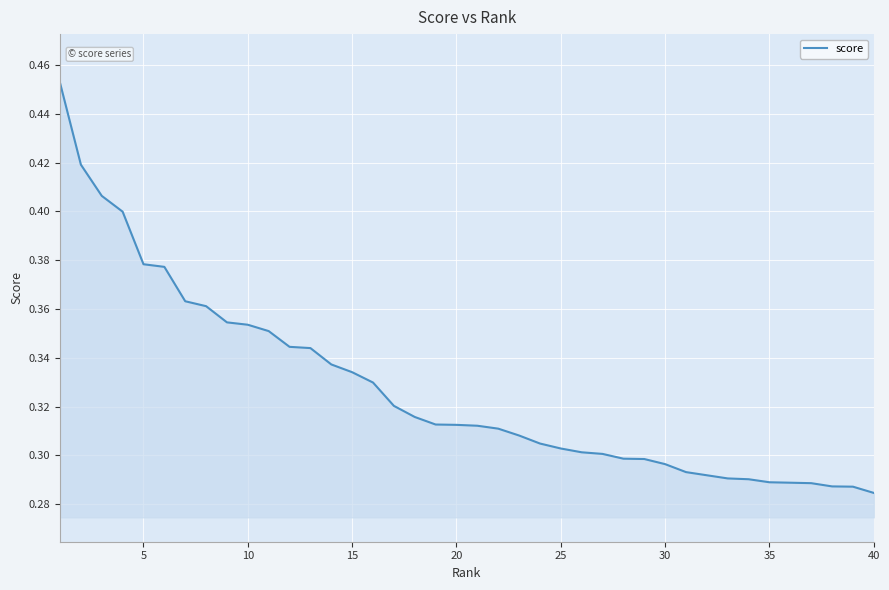

What is the sum of all values?

13.1